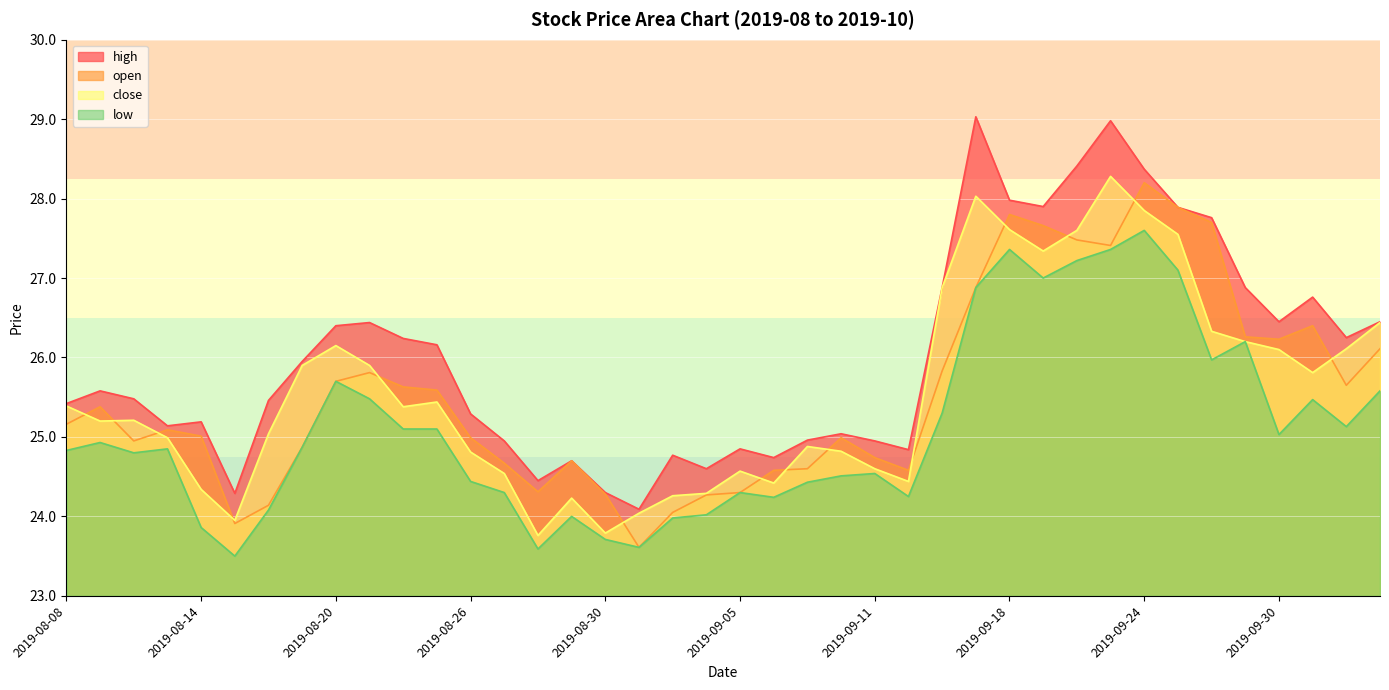

The value of low at 2019-08-26 is 38.2. True or false?

False